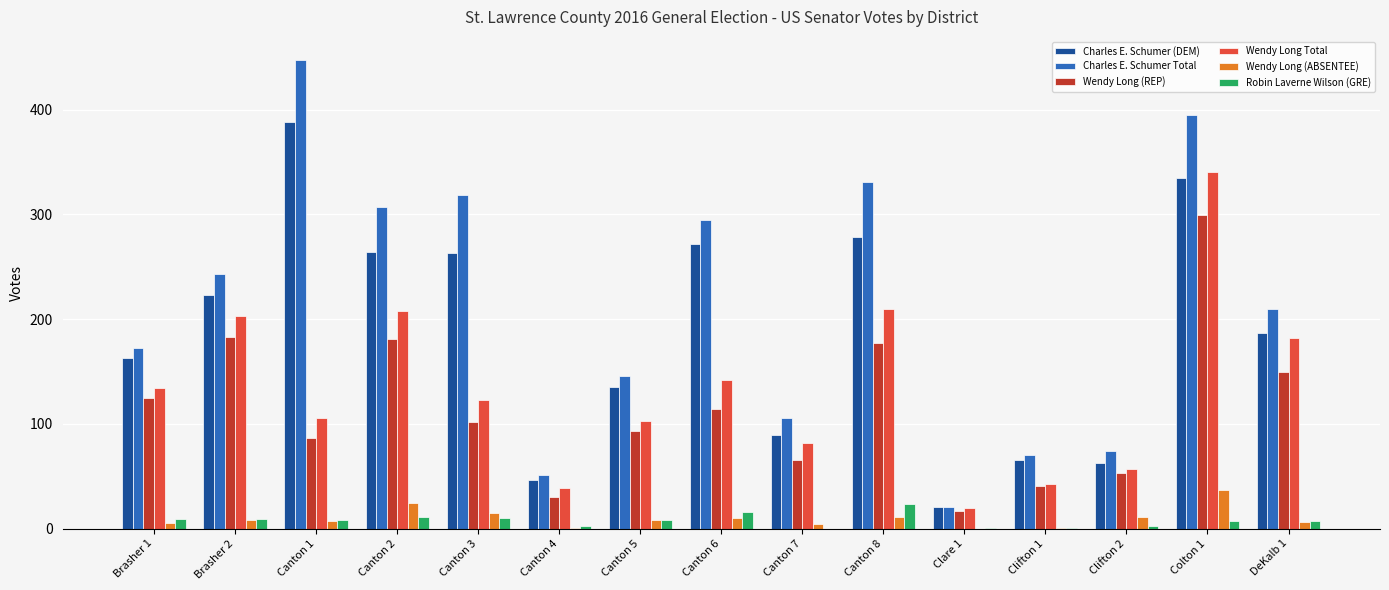

The value of Robin Laverne Wilson (GRE) at Canton 8 is 23. True or false?

True